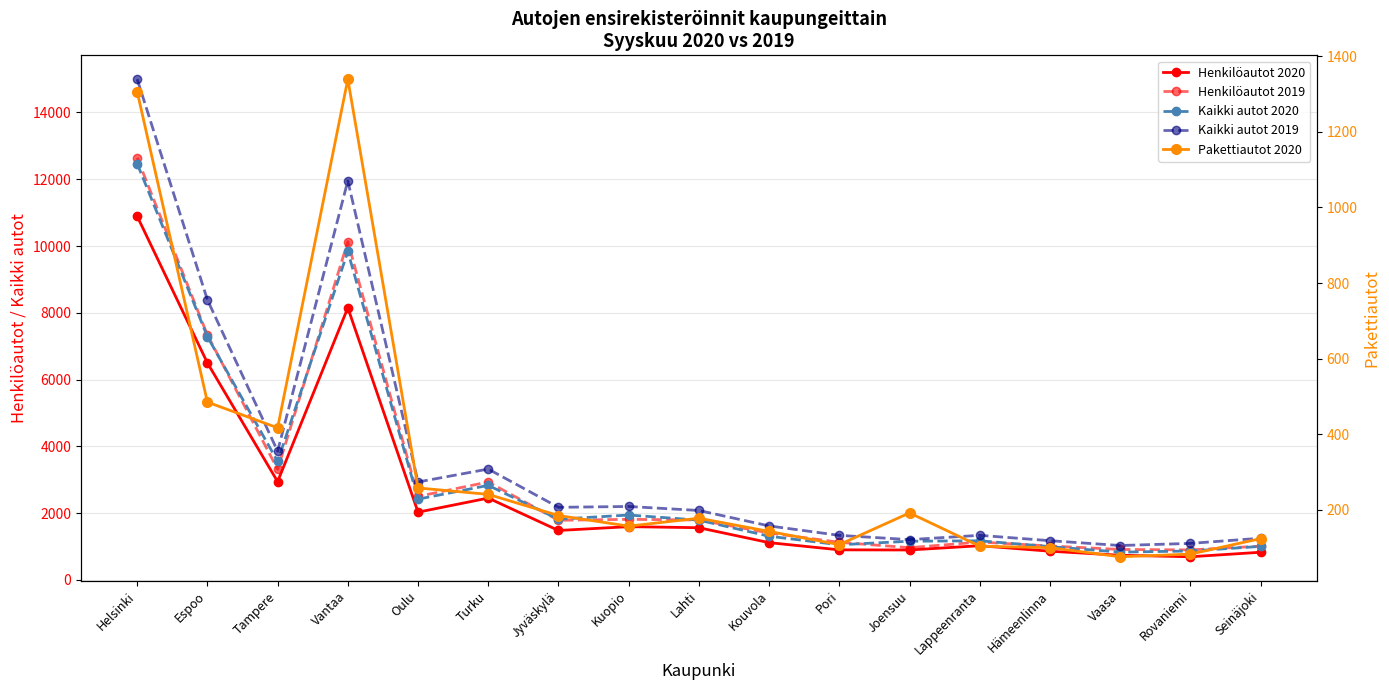

Reading left to right, what are all the values shown in this chart?

Henkilöautot 2020: 10892	6499	2944	8151	2029	2451	1480	1595	1563	1116	900	896	1024	859	738	693	828
Henkilöautot 2019: 12641	7335	3312	10133	2501	2933	1785	1814	1794	1406	1126	965	1134	1016	911	898	1011
Kaikki autot 2020: 12466	7287	3549	9837	2419	2831	1818	1943	1790	1308	1052	1158	1171	998	831	866	1003
Kaikki autot 2019: 14997	8390	3856	11953	2933	3320	2174	2199	2079	1617	1334	1206	1335	1174	1030	1093	1248
Pakettiautot 2020: 1306	485	417	1339	258	241	185	157	178	143	108	192	104	100	76	83	124